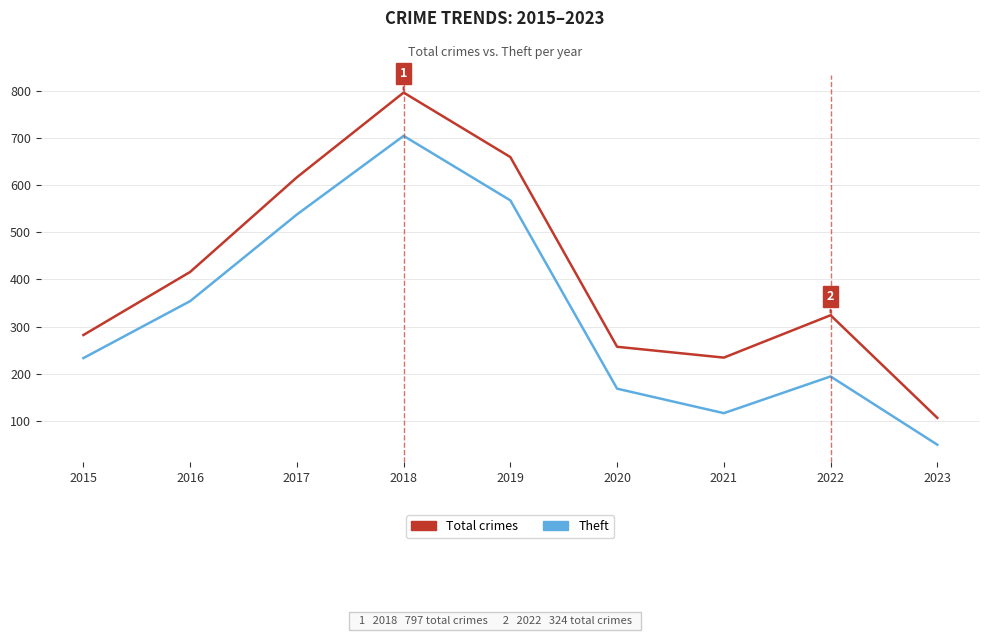

Reading left to right, what are all the values shown in this chart?

Total: 282	416	617	797	660	257	234	324	106
Theft: 233	354	538	705	568	168	116	194	49